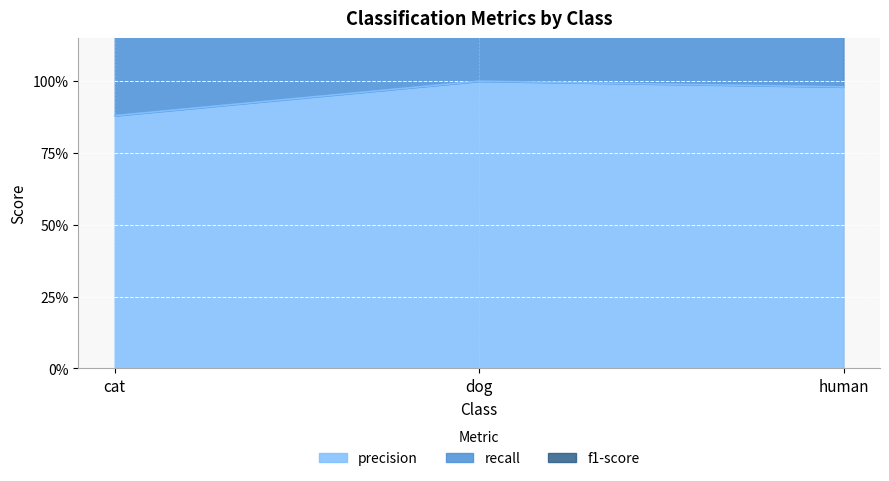

What position from the left is human?

3